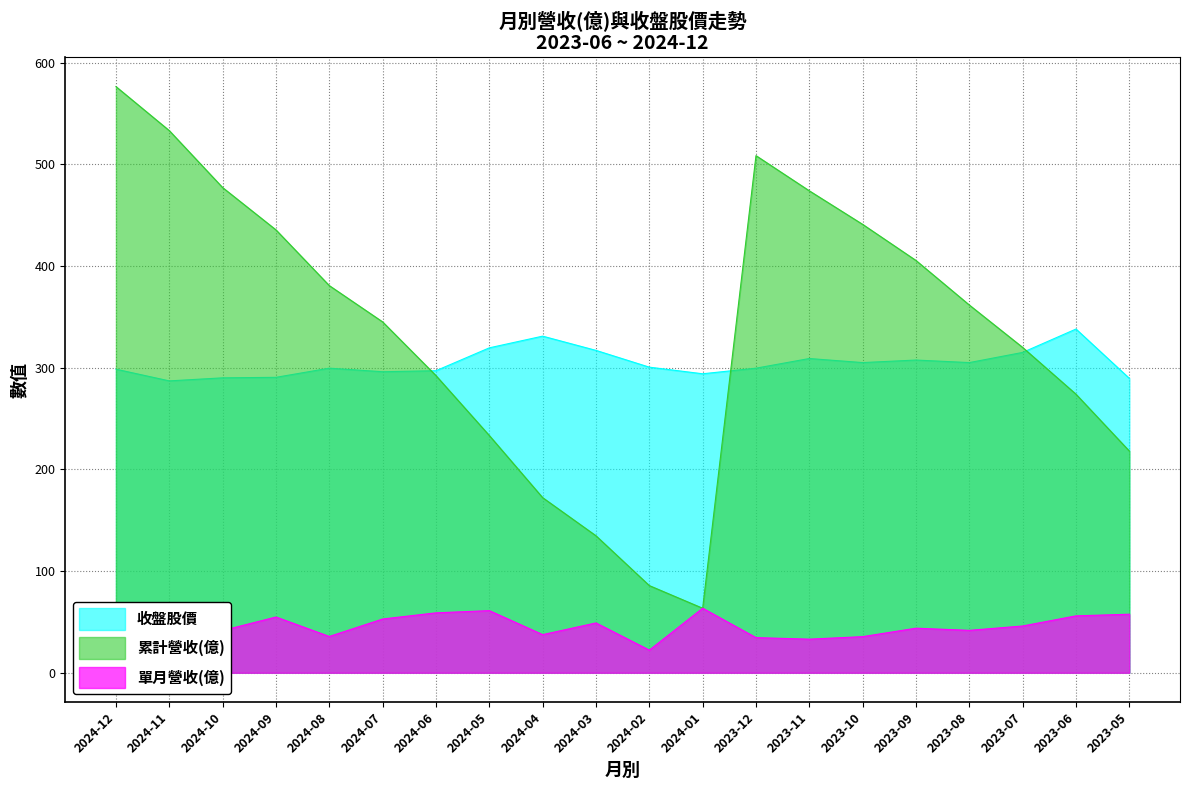

True or false: 收盤股價 has more than 2 points higher than both neighbors.

True